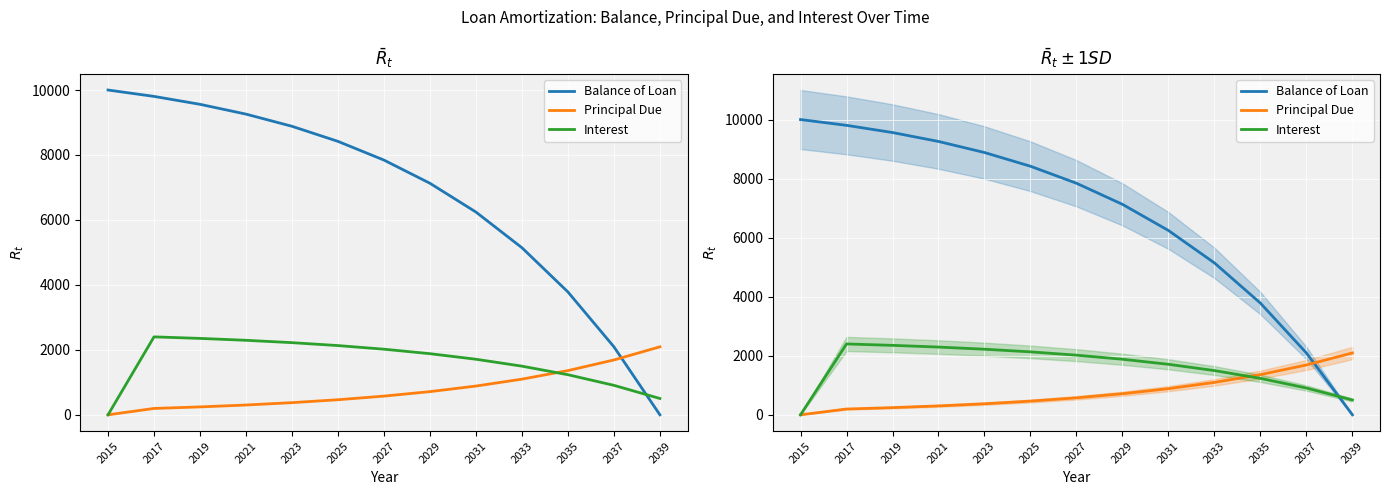

The value of Interest at 2025 is 2132.0. True or false?

True